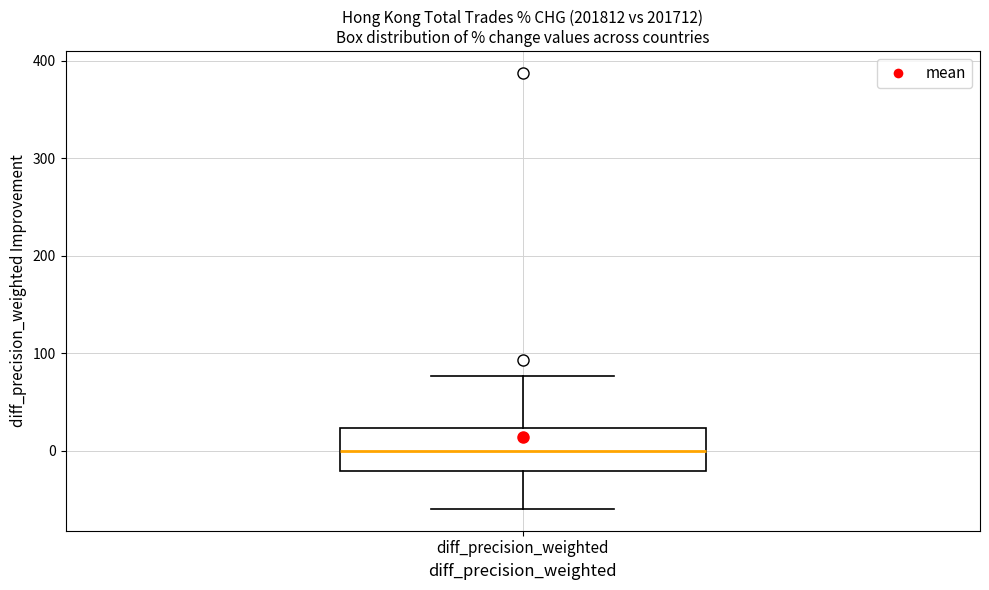

Where does the median line of the box for diff_precision_weighted sit on the y-axis? The values are not printed on the chart, so give them approximately, as read against the axis.

0